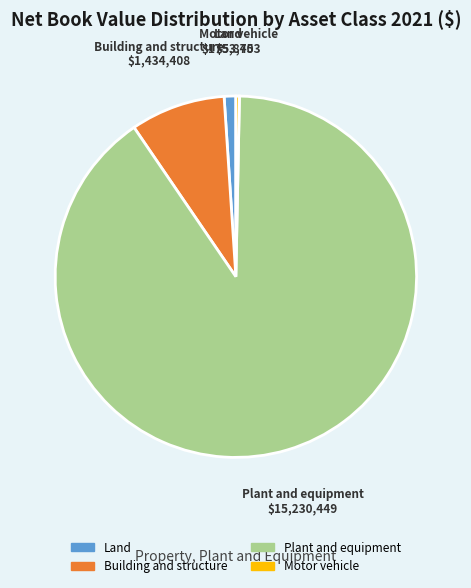

Is the sum of Land and Plant and equipment greater than half?

Yes